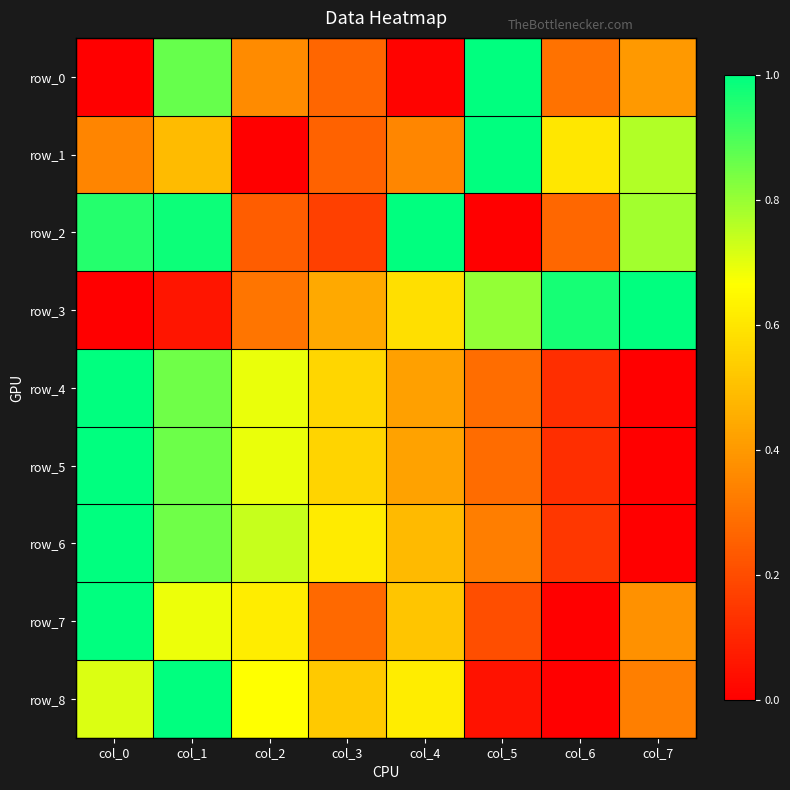

What is the difference between the maximum and minimum values in the row_4 series?

1.0